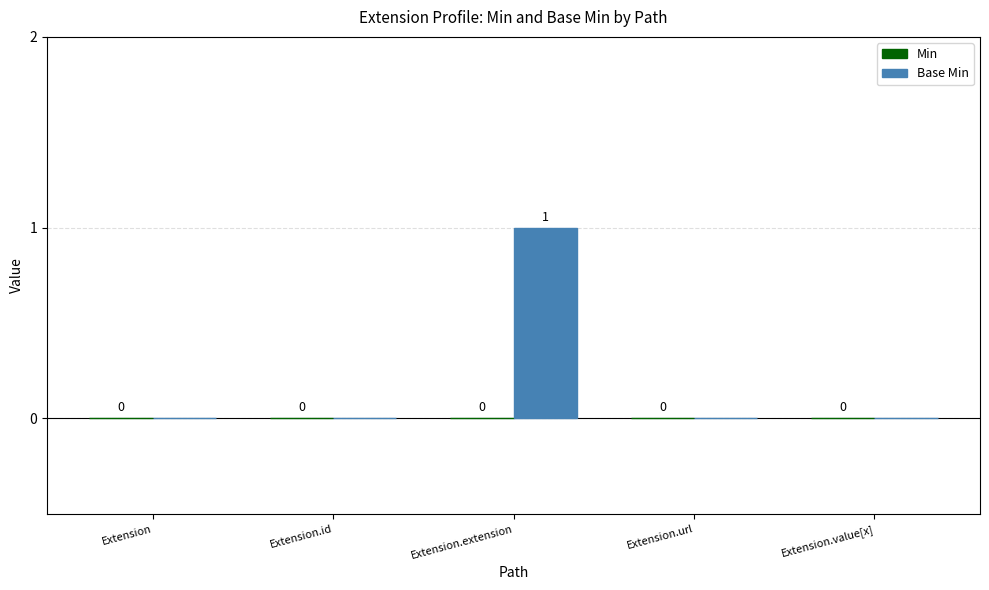

The chart shows a value of 0 at Extension.extension. True or false?

False